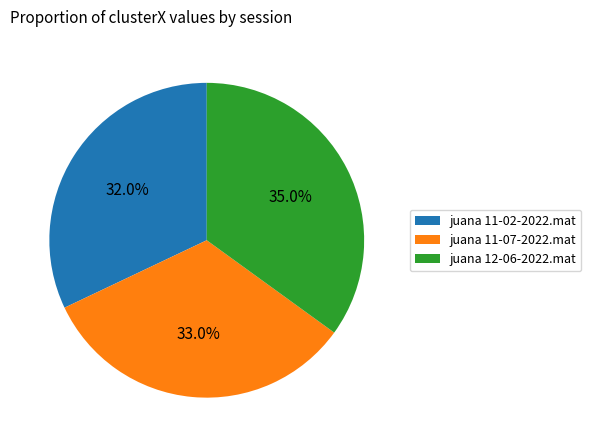

Rank the categories by value from highest to lowest.

juana 12-06-2022.mat, juana 11-07-2022.mat, juana 11-02-2022.mat